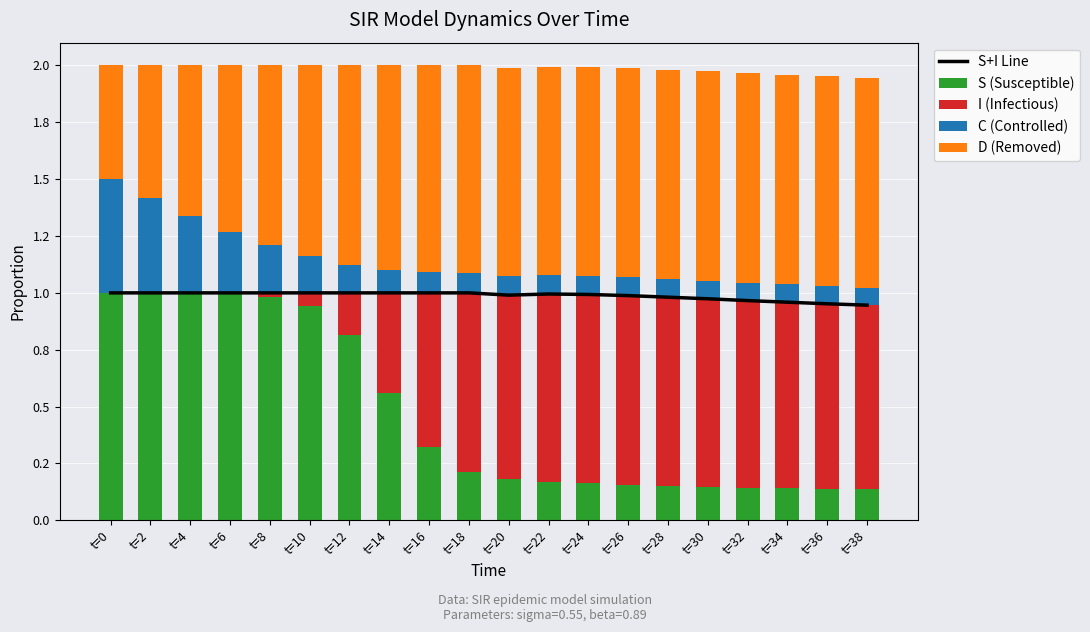

Between t=18 and t=36, which series saw the biggest shift?

S (Susceptible)